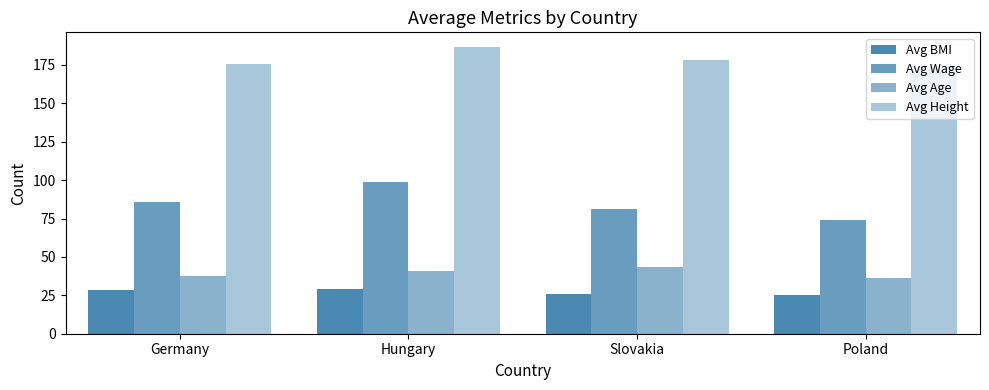

Is the value of Avg Wage at Germany greater than the value of Avg Height at Germany?

No